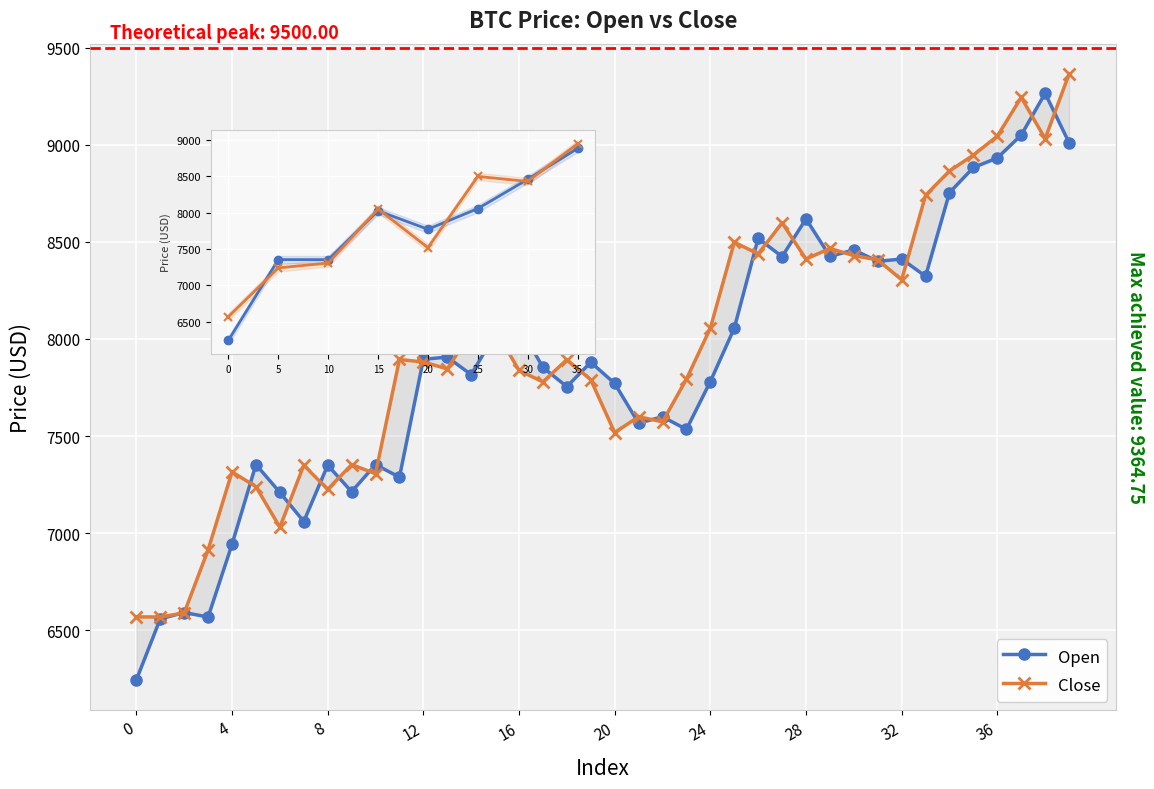

True or false: Open and Close intersect in this chart.

True